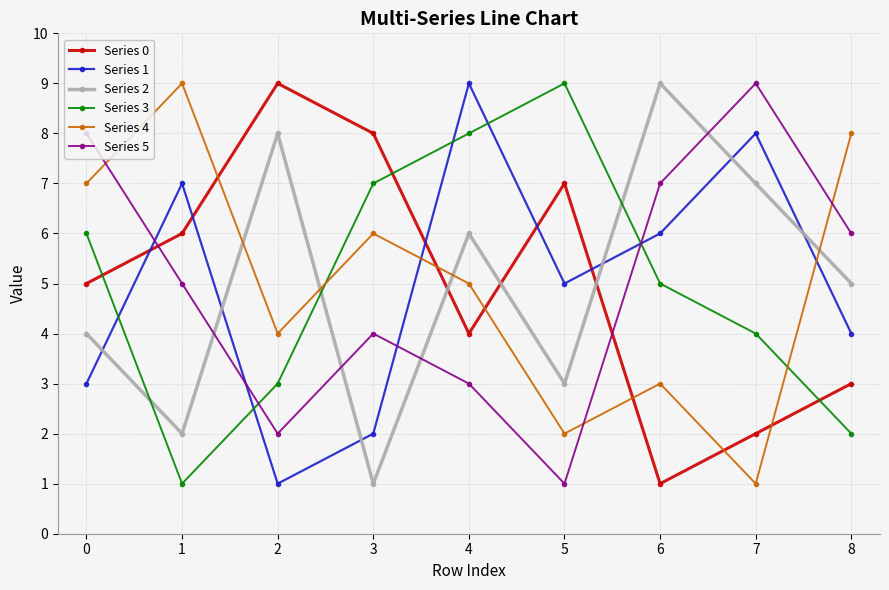

What is the greatest value displayed?

9